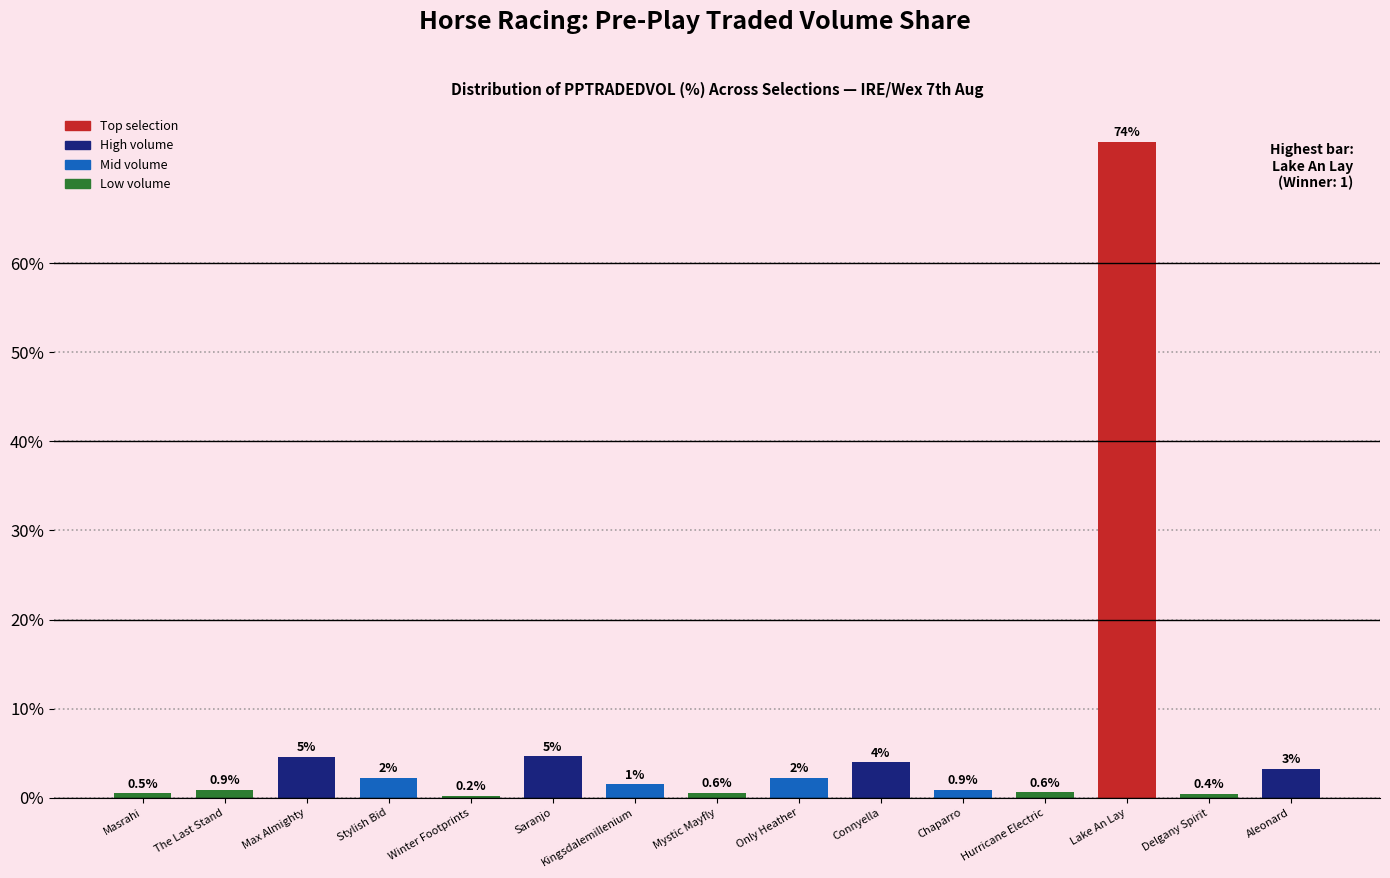

What is the greatest value displayed?

73.6